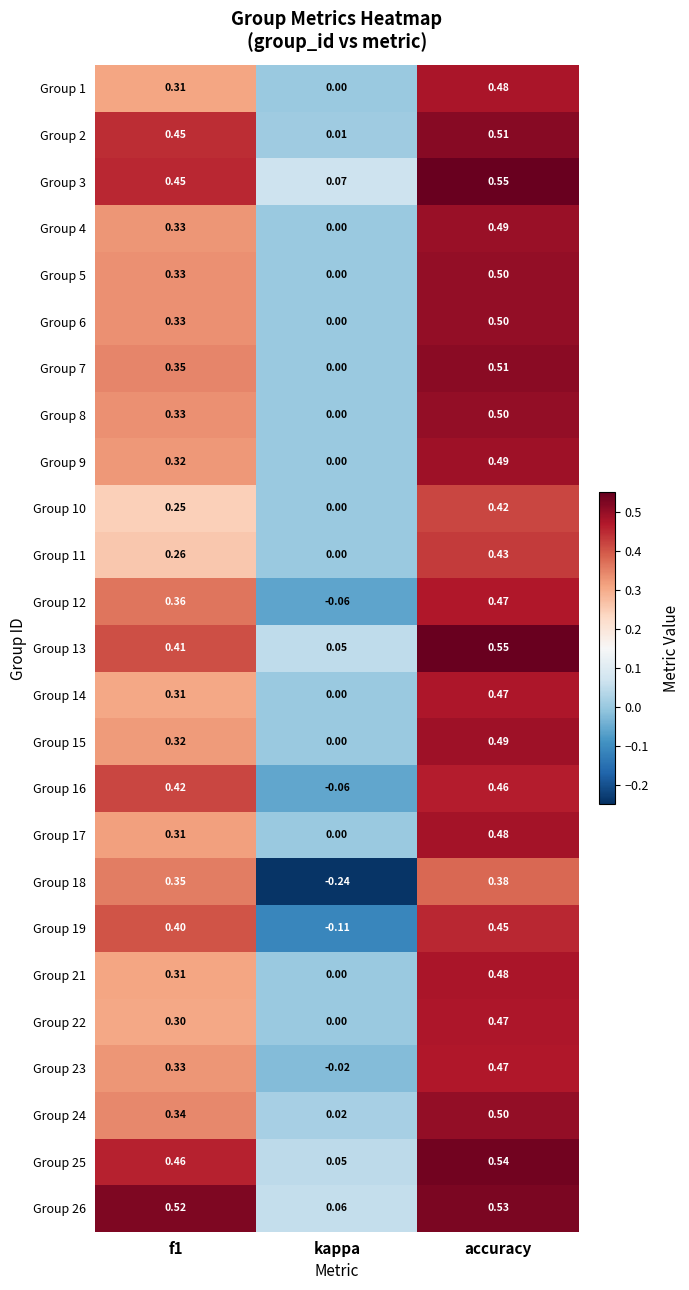

At which category does the chart reach its minimum across all series?

kappa